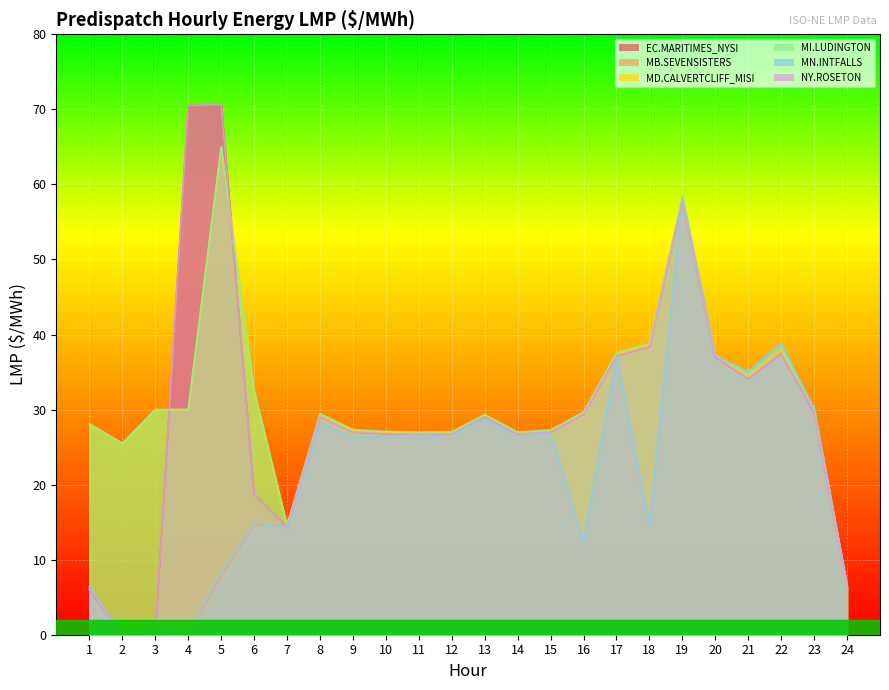

Rank the categories by MD.CALVERTCLIFF_MISI Intertie LMP value from lowest to highest.

24, 7, 2, 11, 14, 12, 10, 15, 9, 1, 13, 8, 16, 23, 3, 4, 6, 21, 20, 17, 22, 18, 19, 5